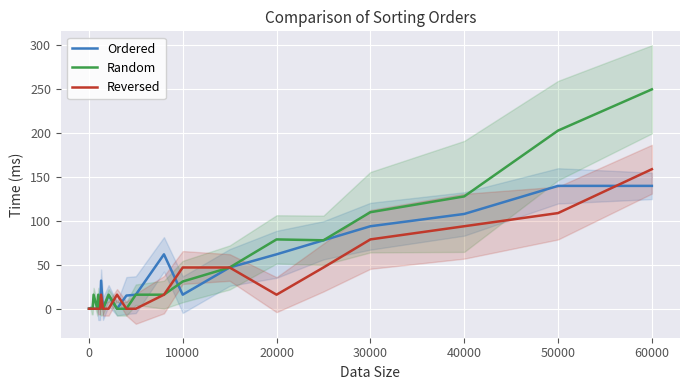

Which category has the highest value in the Random series?

60000